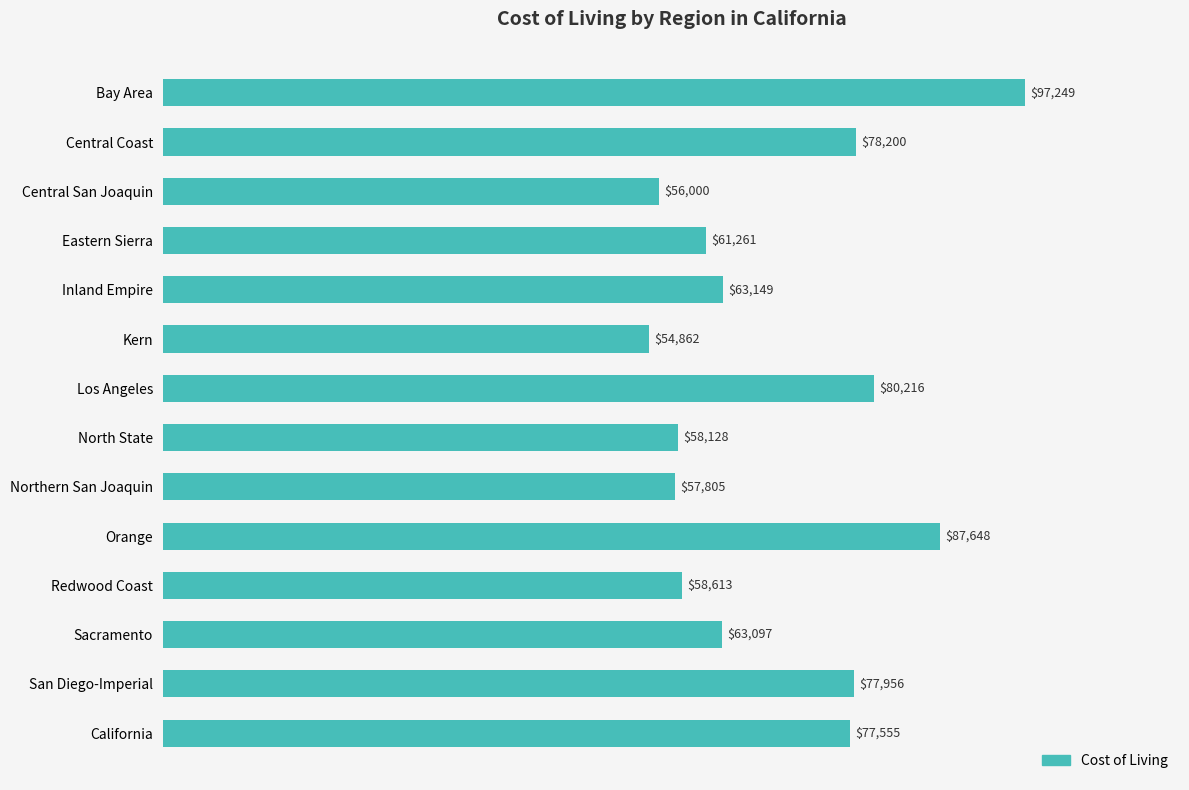

What is the value of the 10th bar from the top?

87648.0